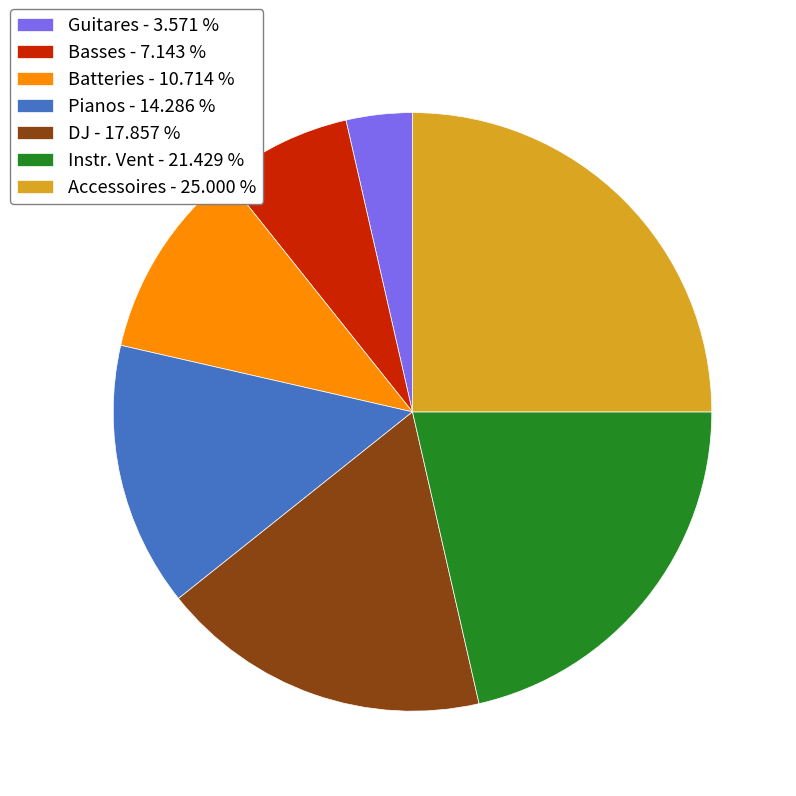

Rank the categories by value from lowest to highest.

Guitares, Basses, Batteries, Pianos, DJ, Instr. Vent, Accessoires